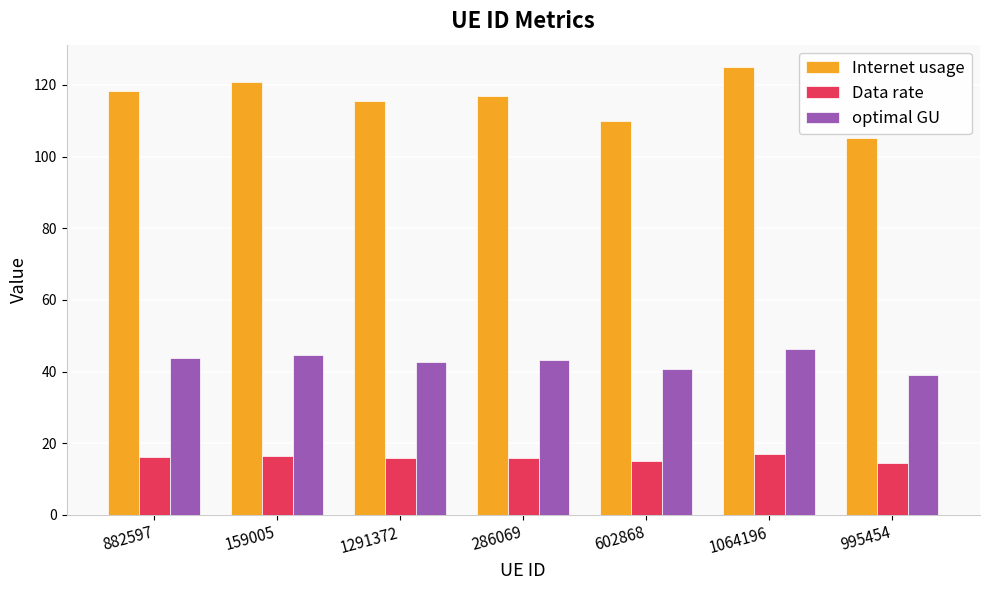

Which series changed the most between 1291372 and 995454?

Internet usage